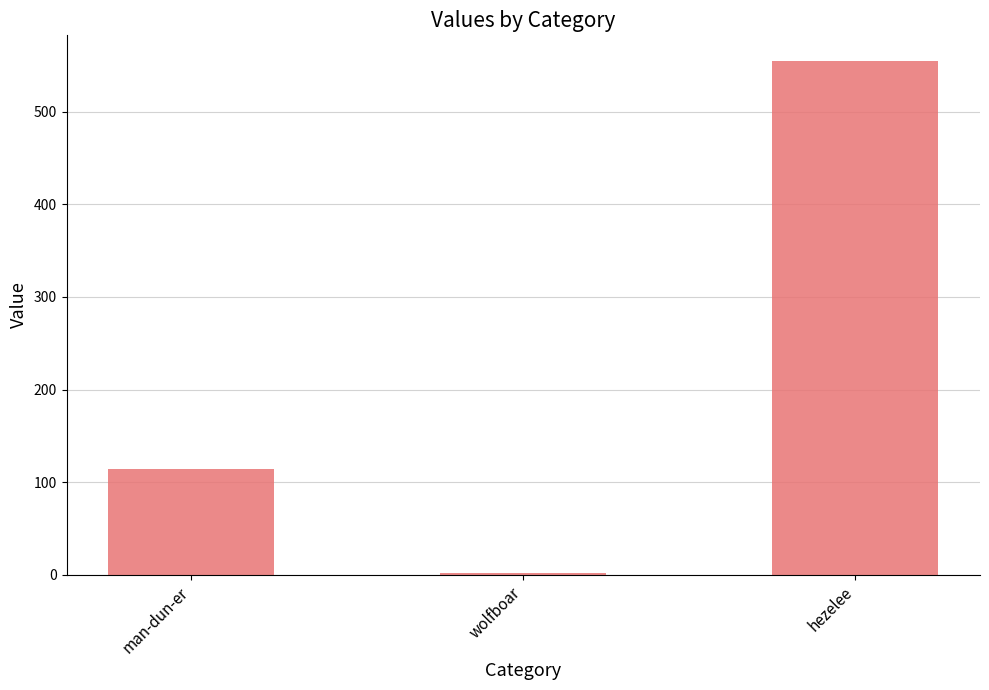

What is the difference between the maximum and minimum values?

553